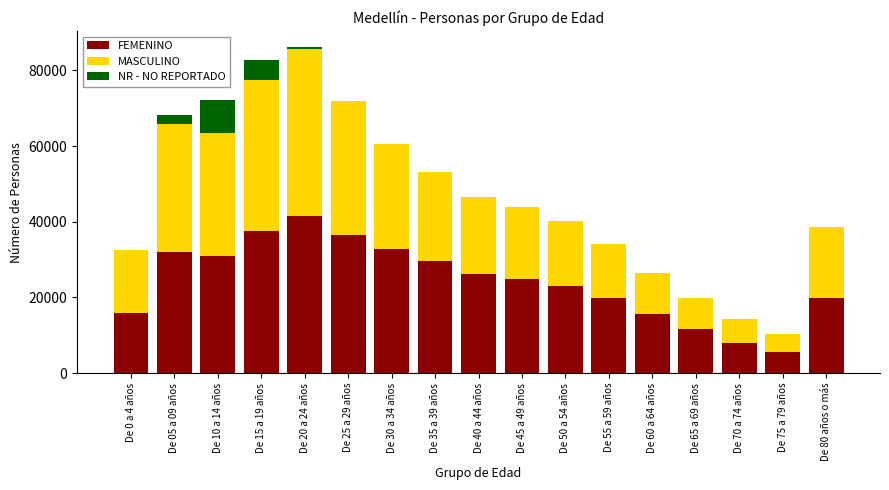

What is the highest value of the FEMENINO series?

41409